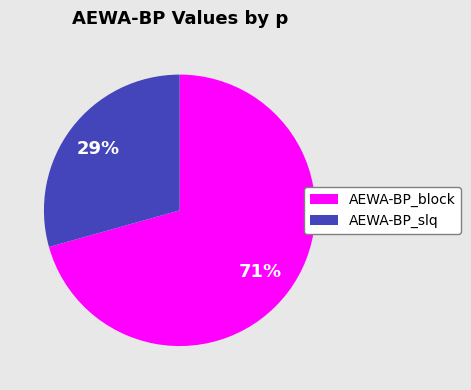

Which slice is the smallest?

AEWA-BP_slq